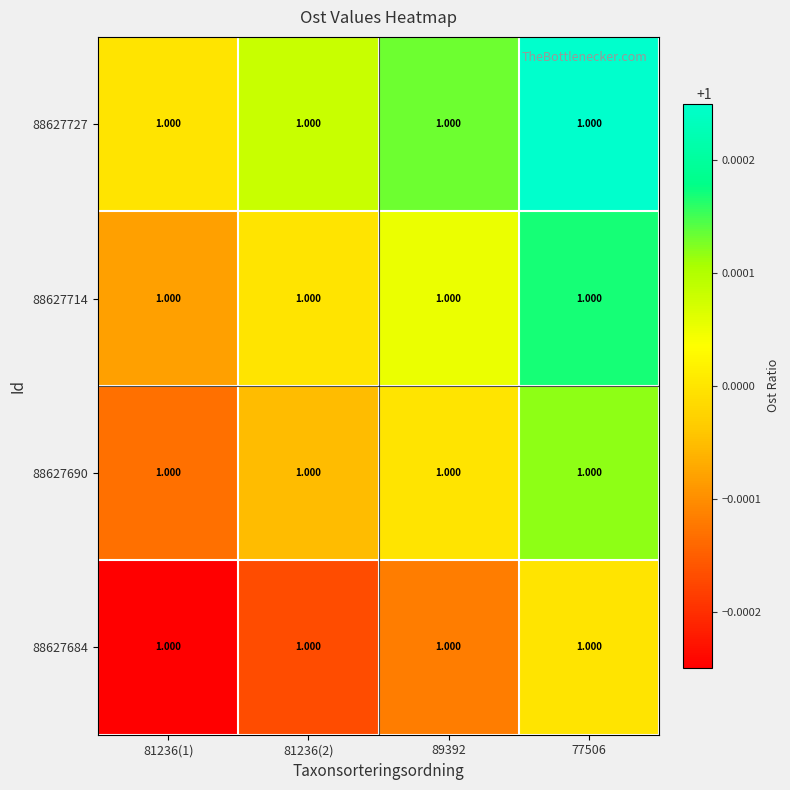

True or false: 88627690 has a value of 1.0 at 81236(1).

True